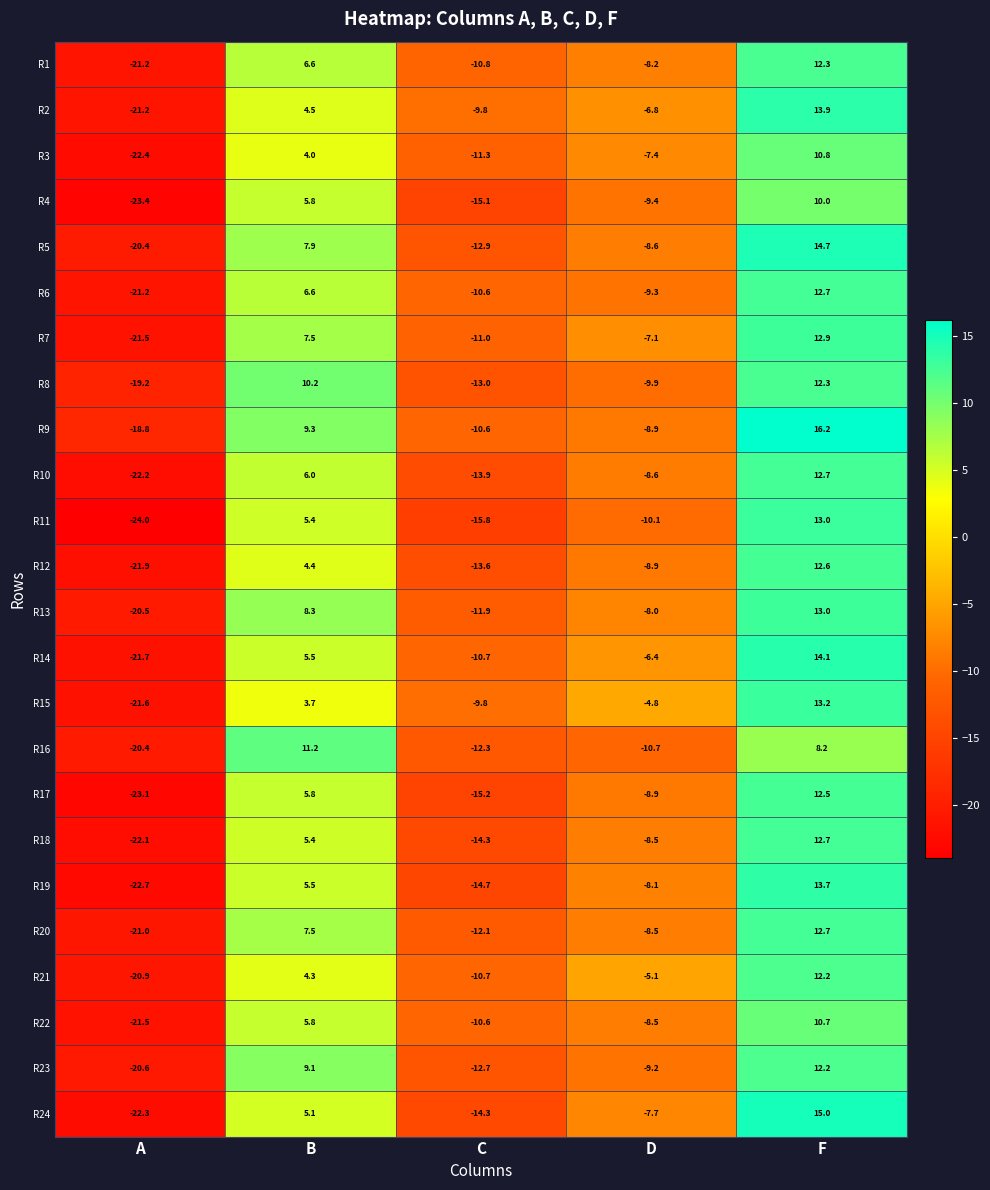

At which category is the sum across all series the highest?

F